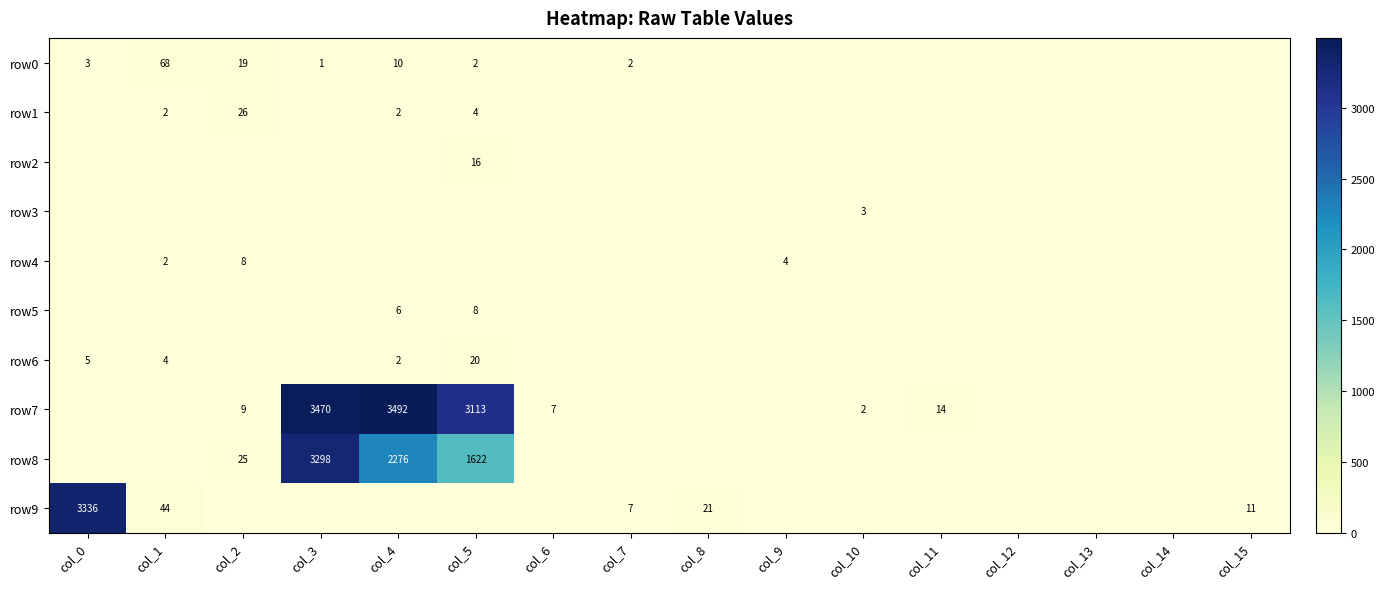

Where is row4 nearest to the value 4?

col_9